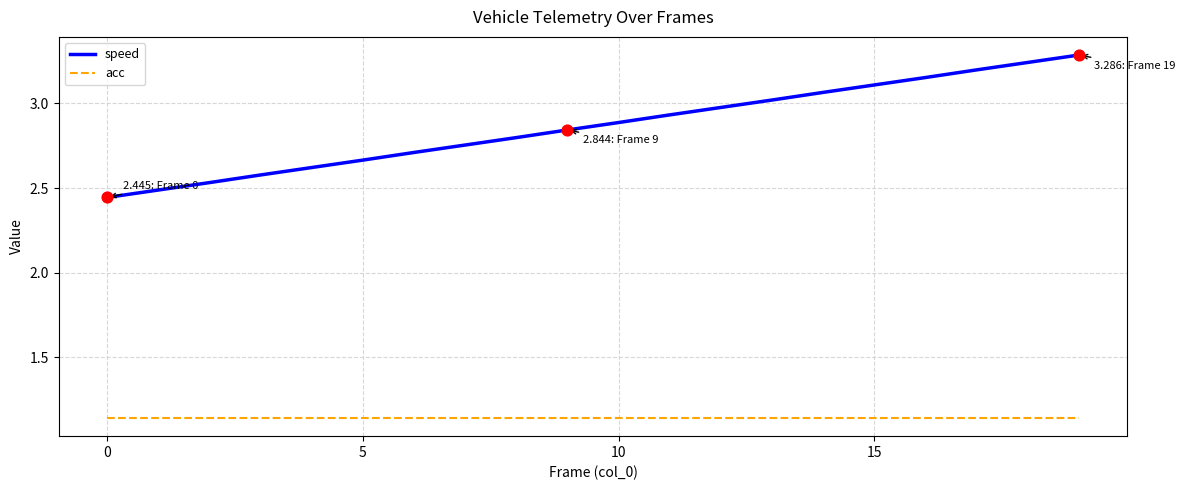

At how many categories does at least one series exceed 3?

7